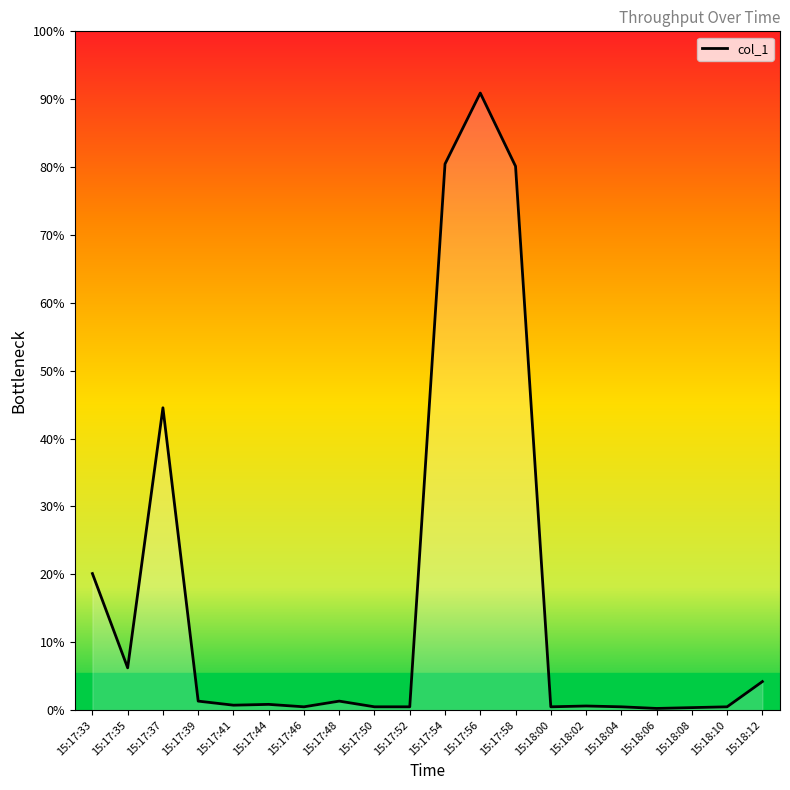

Does the chart have visible grid lines?

No